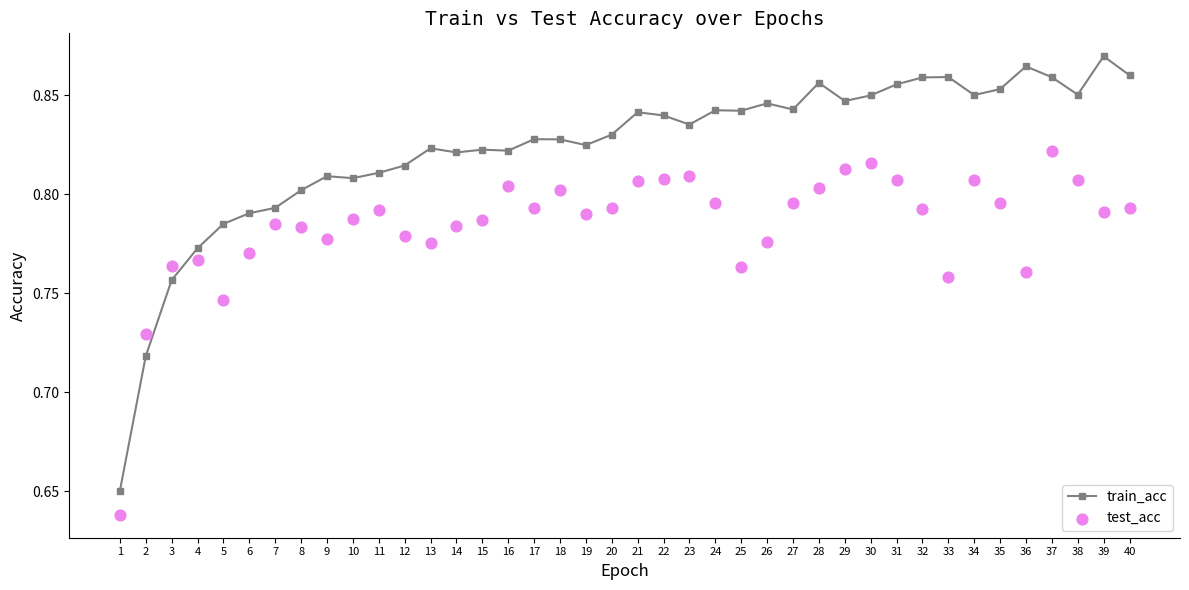

Which series contains the lowest Y value?

test_acc